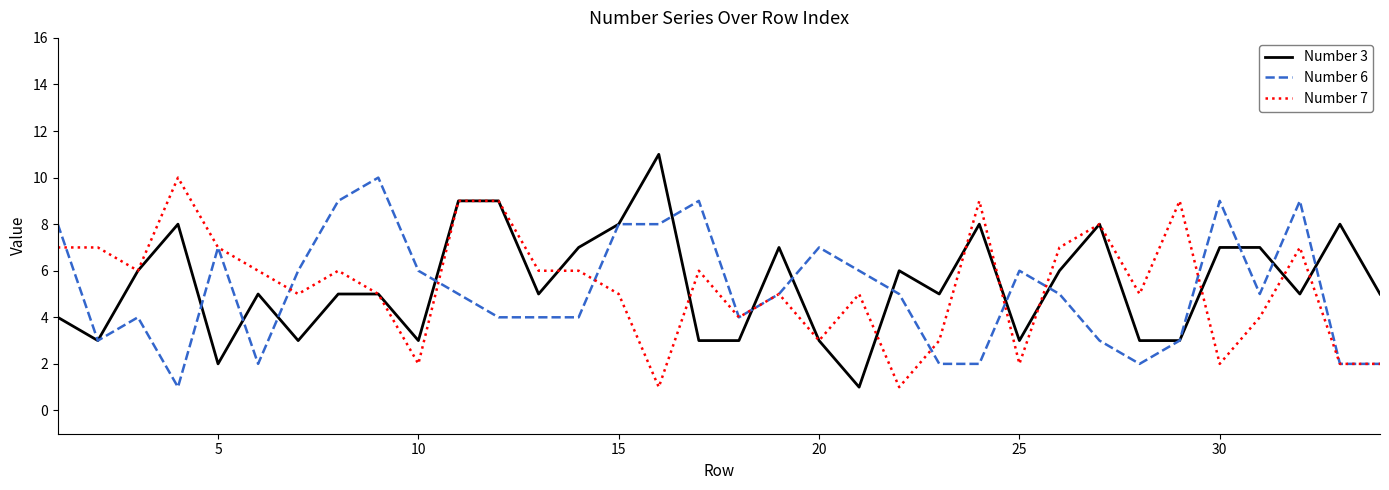

Does the chart display data point markers on the line(s)?

No